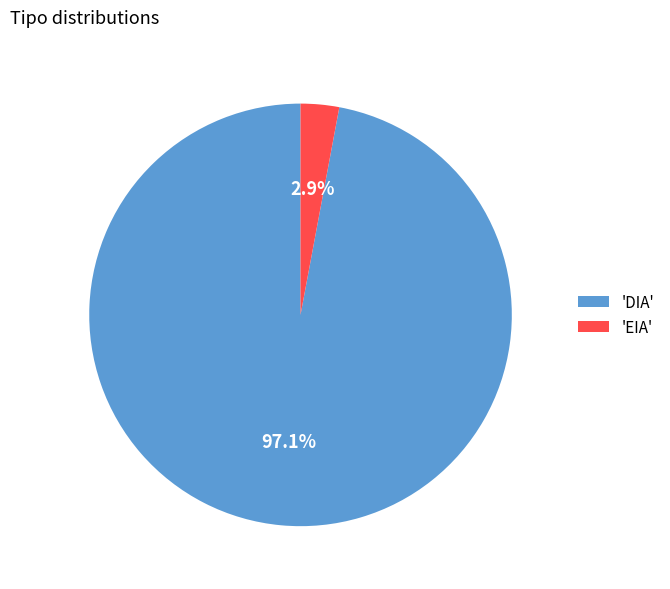

What percentage is NOT represented by 'DIA'?

2.9%